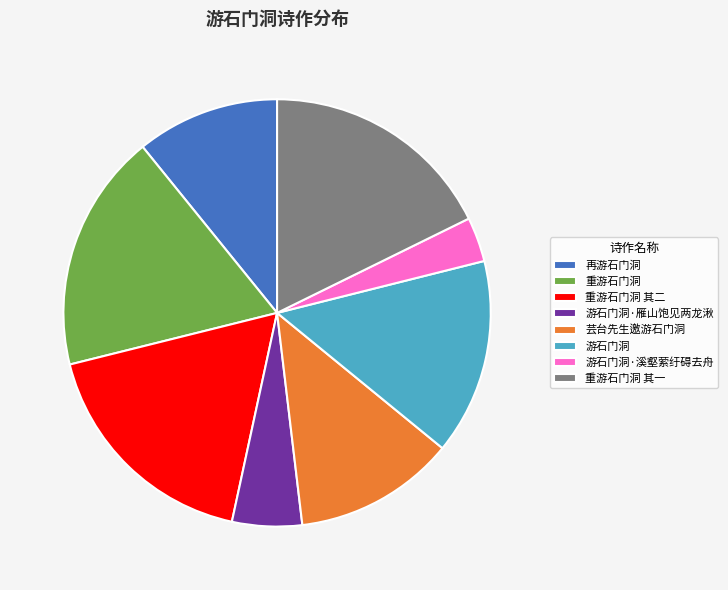

Do 再游石门洞 and 游石门洞 together represent more than half of the pie?

No